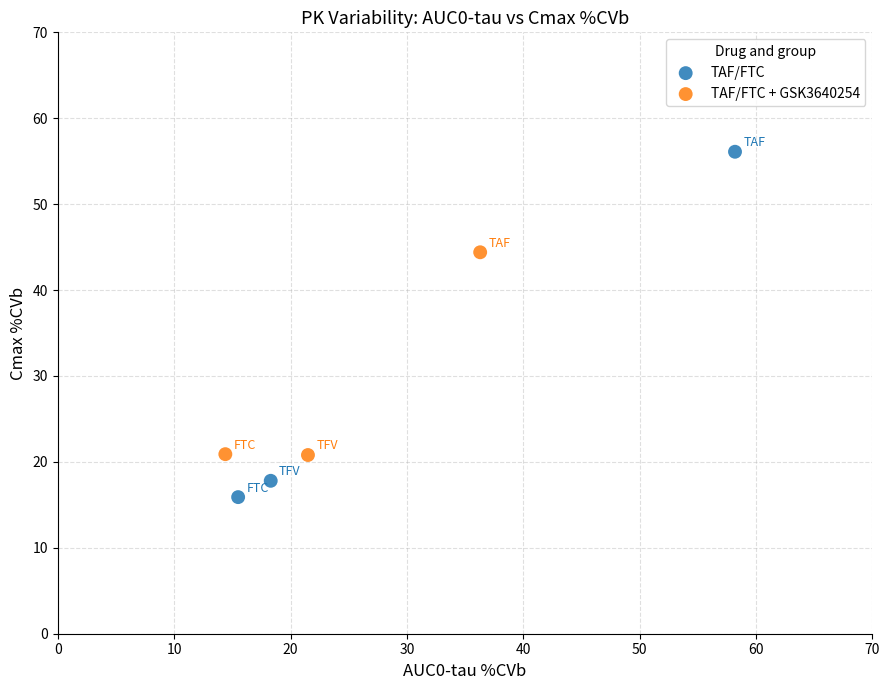

Which series has the widest spread of Y values?

TAF/FTC